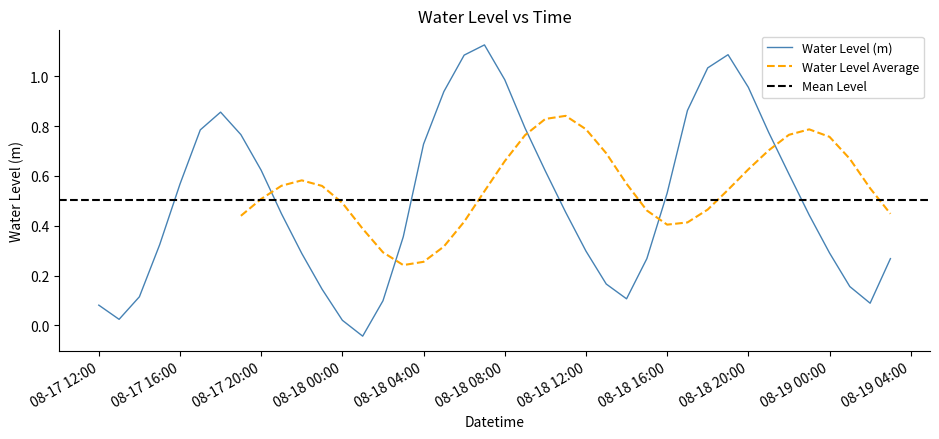

How many categories are shown in the chart?

40